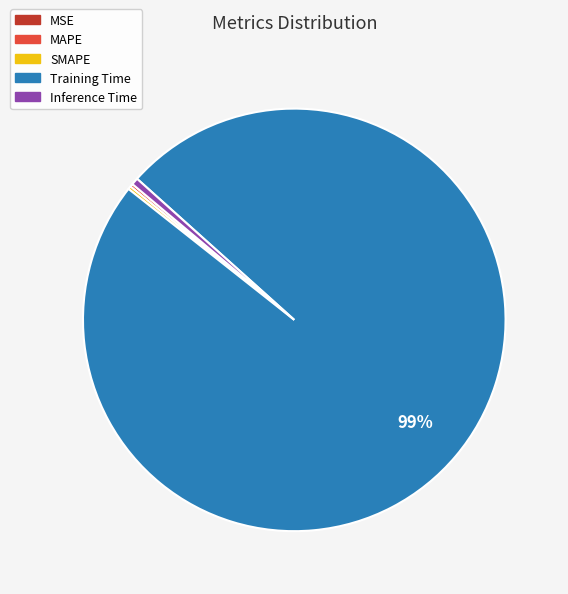

Is there any slice that represents more than half of the pie?

Yes